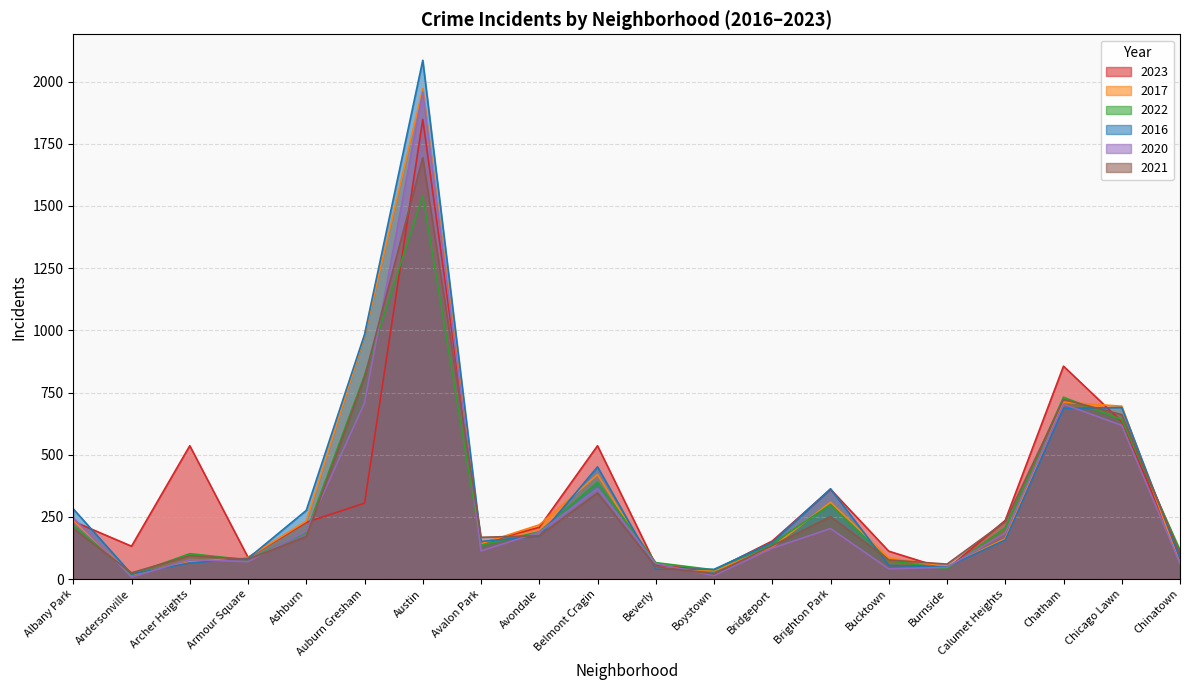

How many lines are shown in the chart?

6